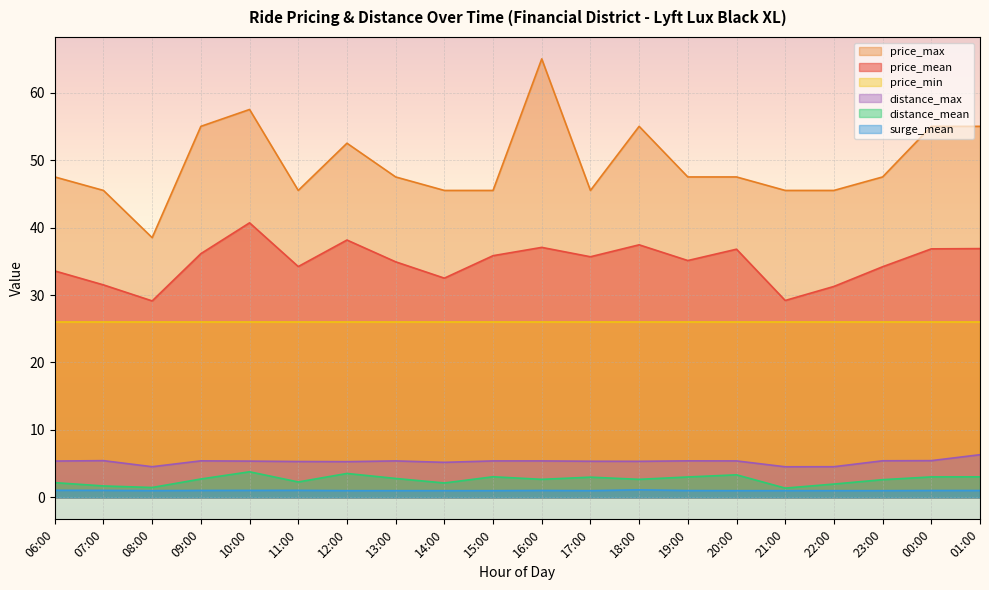

What is the maximum value for distance_max?

6.3